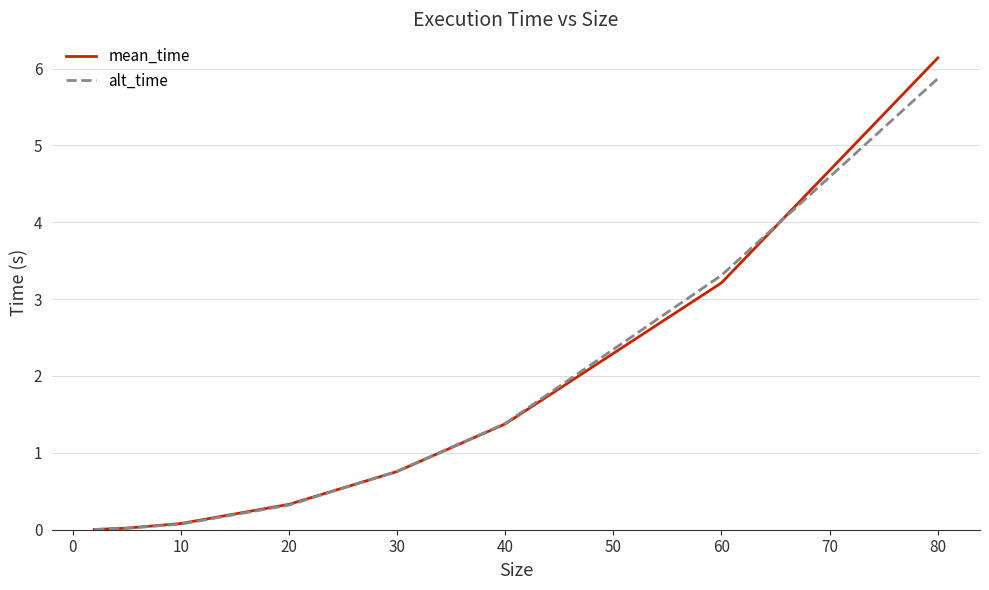

Which series has the largest range (max minus min)?

mean_time